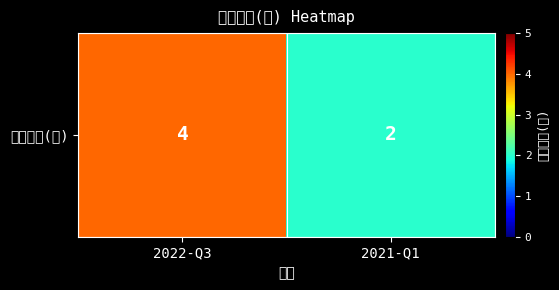

List the labels in order of value, largest first.

2022-Q3, 2021-Q1